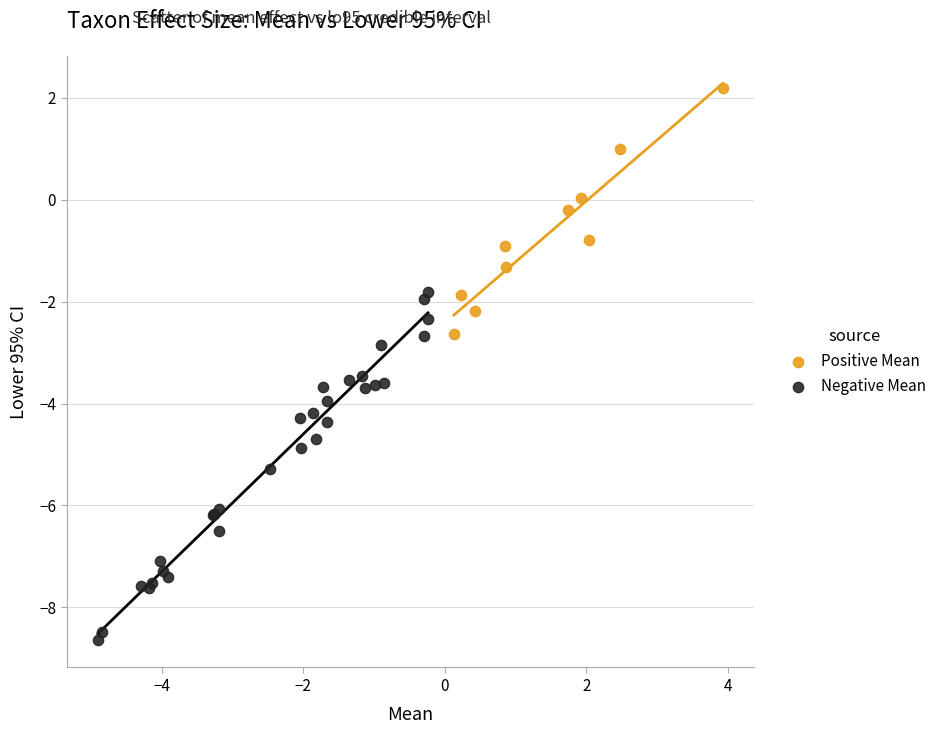

What are all the series names shown in the legend?

Positive Mean, Negative Mean